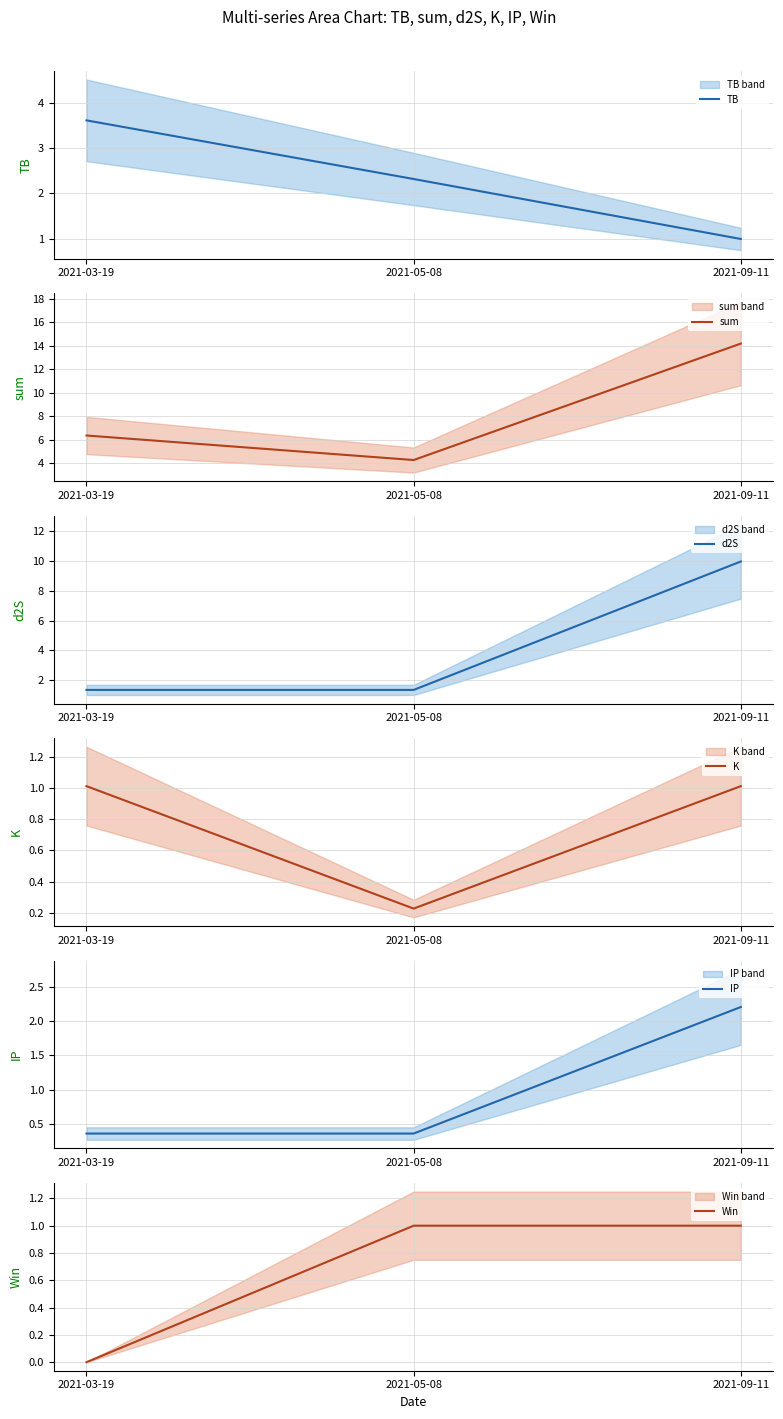

What is the label of the 2nd point from the right?

2021-05-08